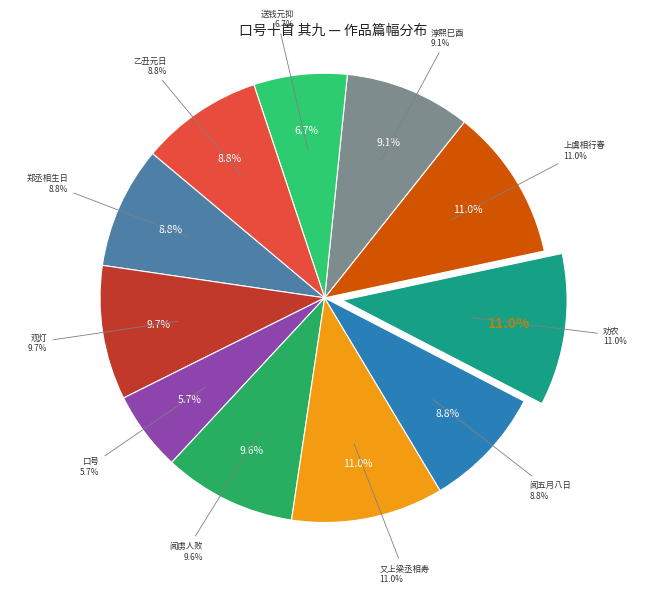

To the nearest percent, what percentage of the pie is 乙丑元日口号十首 其九?

9%